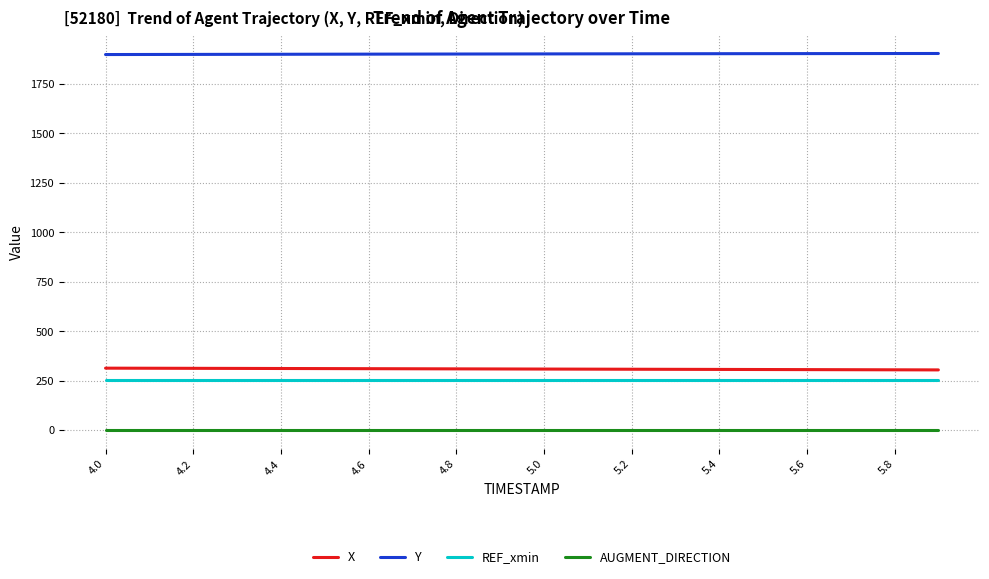

What is the greatest value displayed?

1904.3